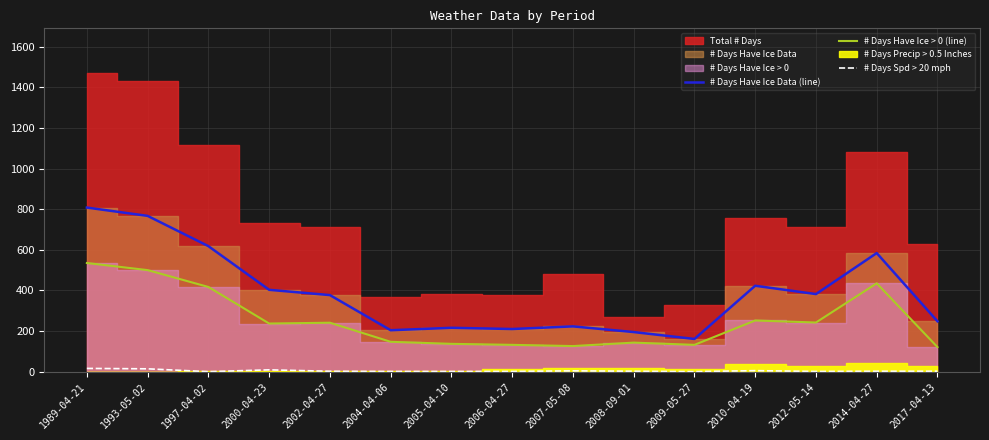

The value of # Days Have Ice > 0 (line) at 1997-04-02 is 417. True or false?

True